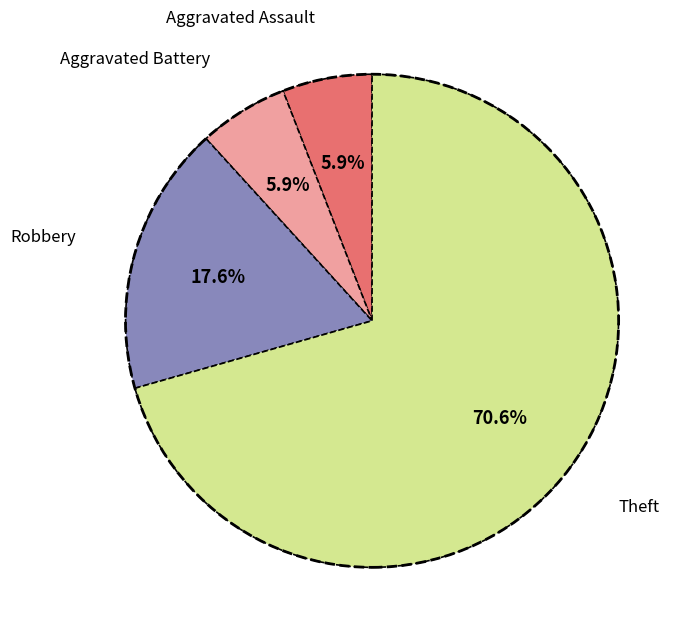

Is there any slice that represents more than half of the pie?

Yes